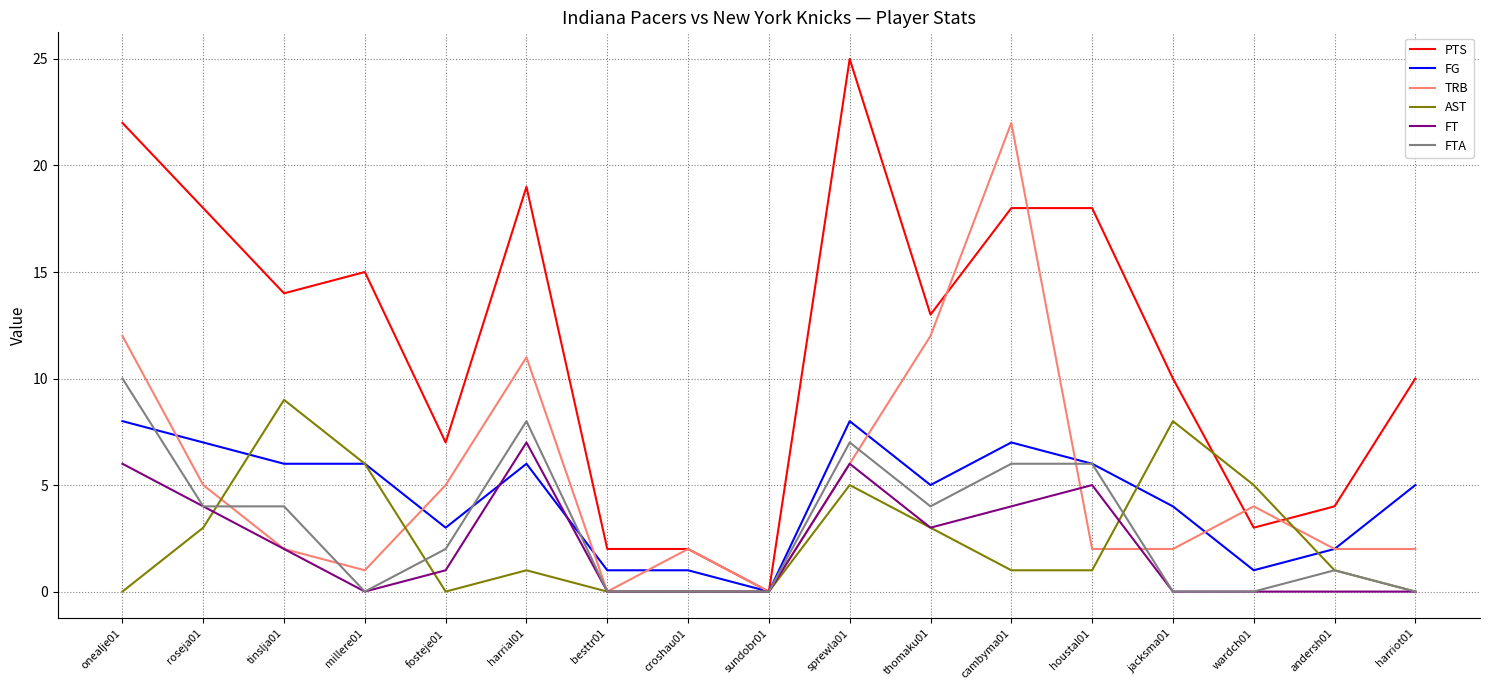

What position from the right is millere01?

14